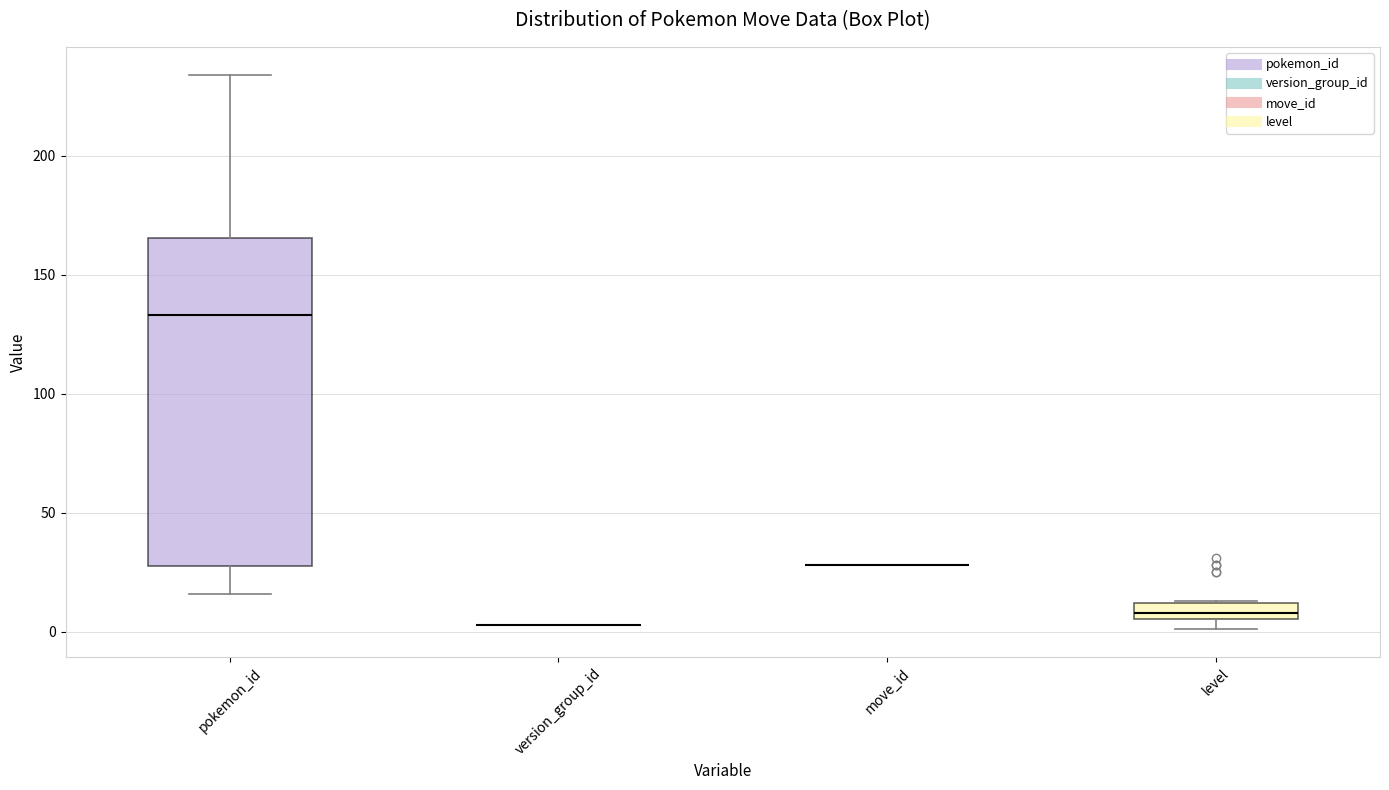

Comparing the boxes themselves (not the whiskers), which one is the tallest?

pokemon_id